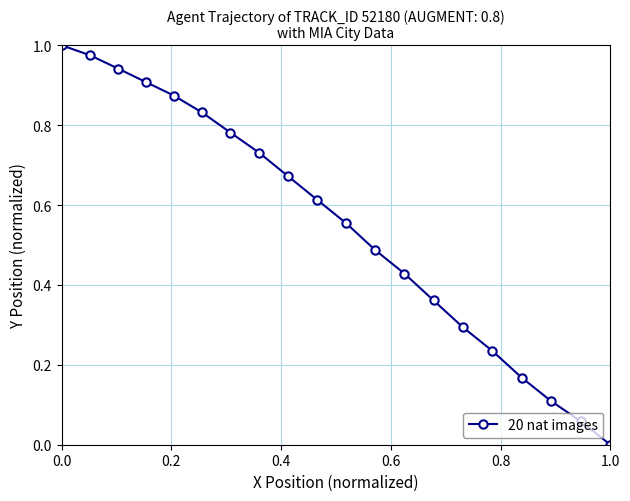

What is the sum of all values?

11.0